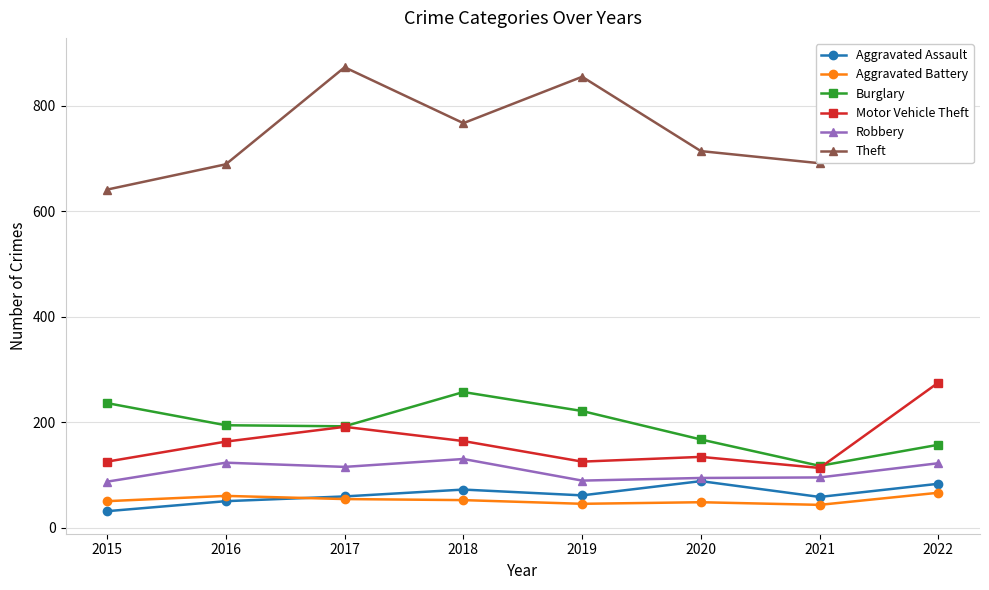

Which series has the largest range (max minus min)?

Theft